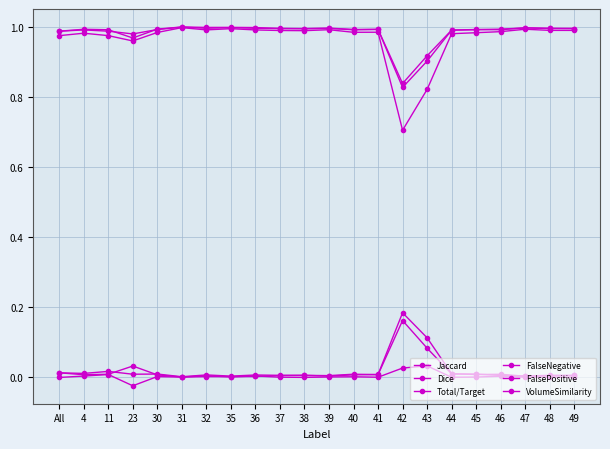

True or false: Total/Target has a value of 0.5 at 38.

False